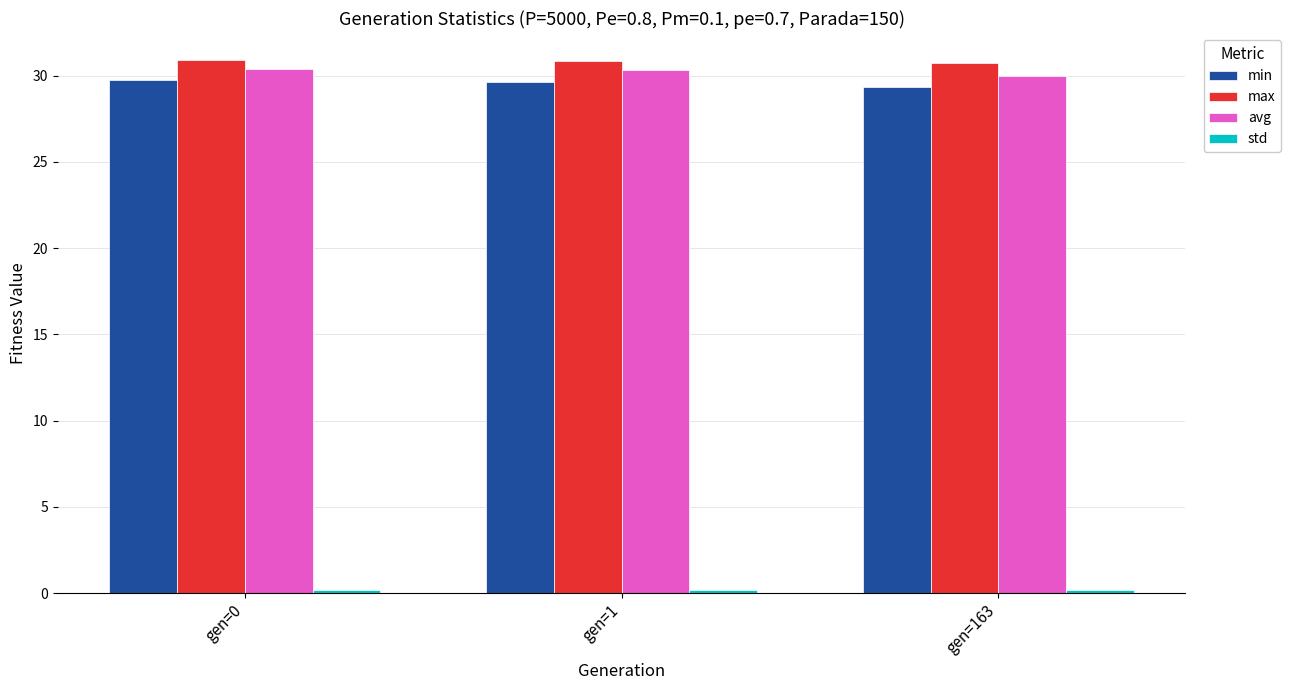

What is the greatest value displayed?

30.9